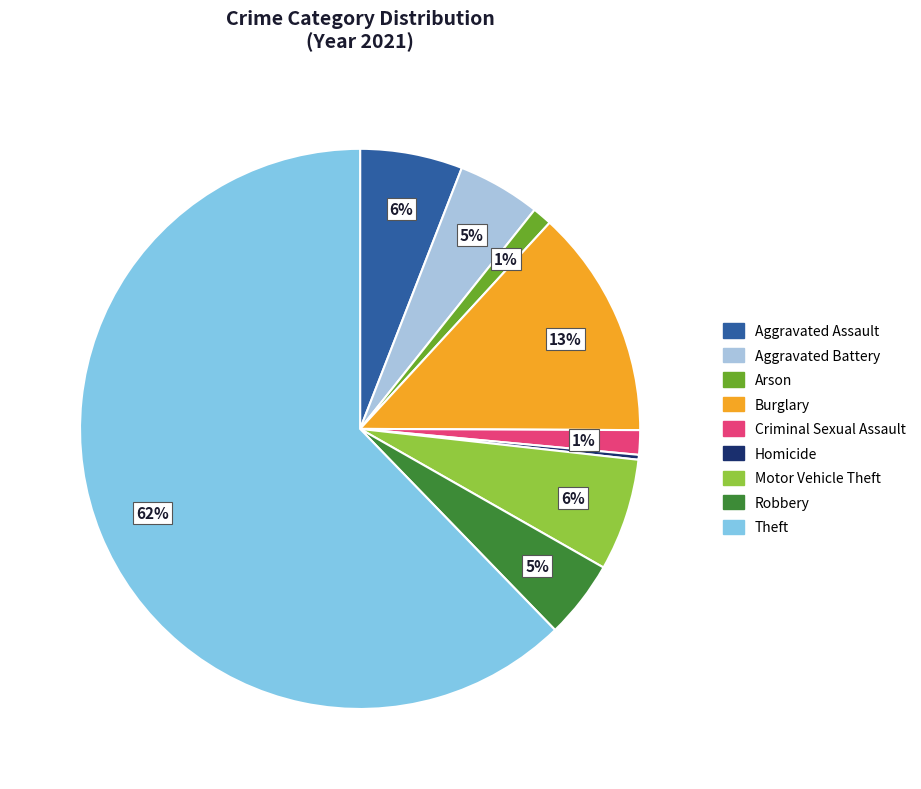

Do Arson and Aggravated Battery together represent more than half of the pie?

No